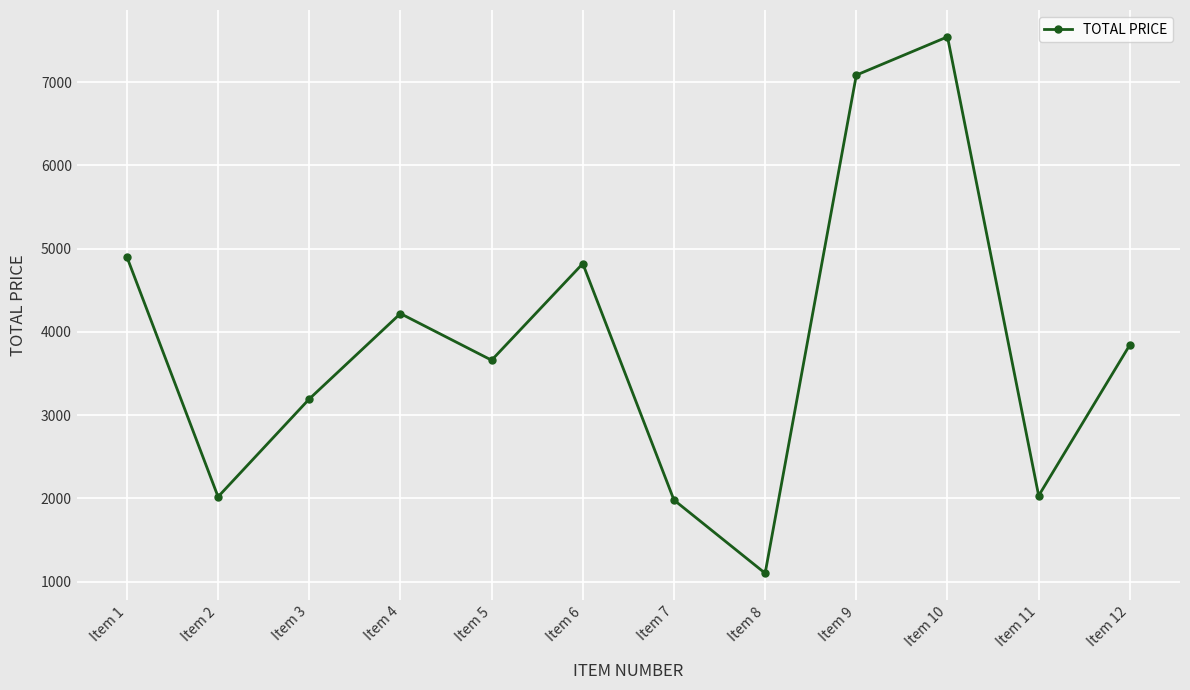

How many lines are shown in the chart?

1